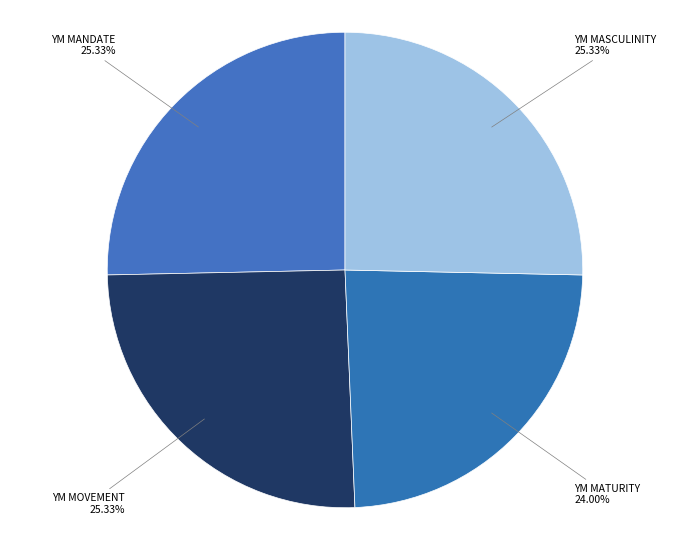

Count the number of slices in the pie.

4